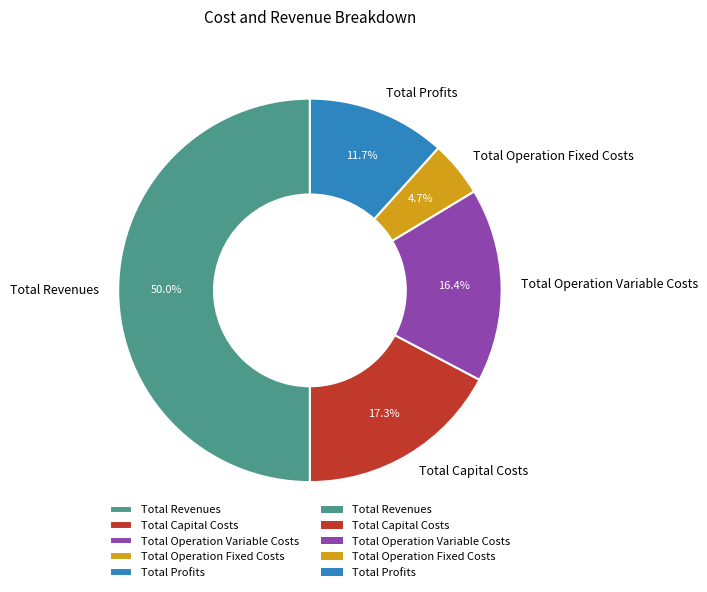

Is Total Profits the majority of the pie?

No